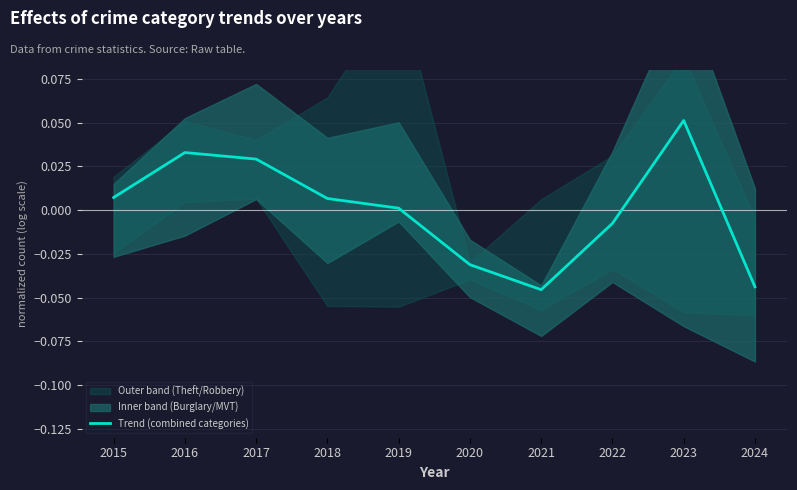

Is it true that the value at 2022 is -0.0?

False